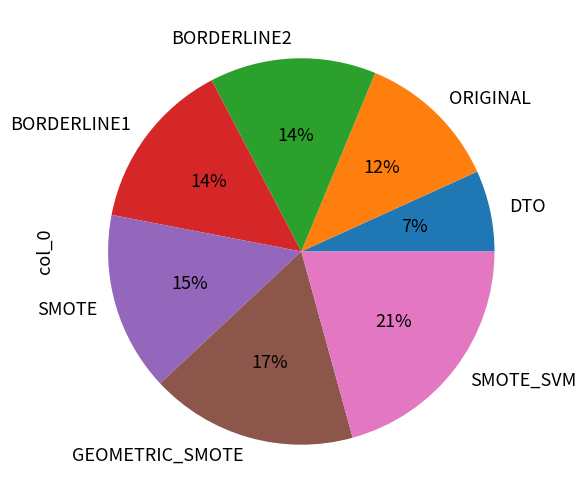

How many segments does this pie chart have?

7